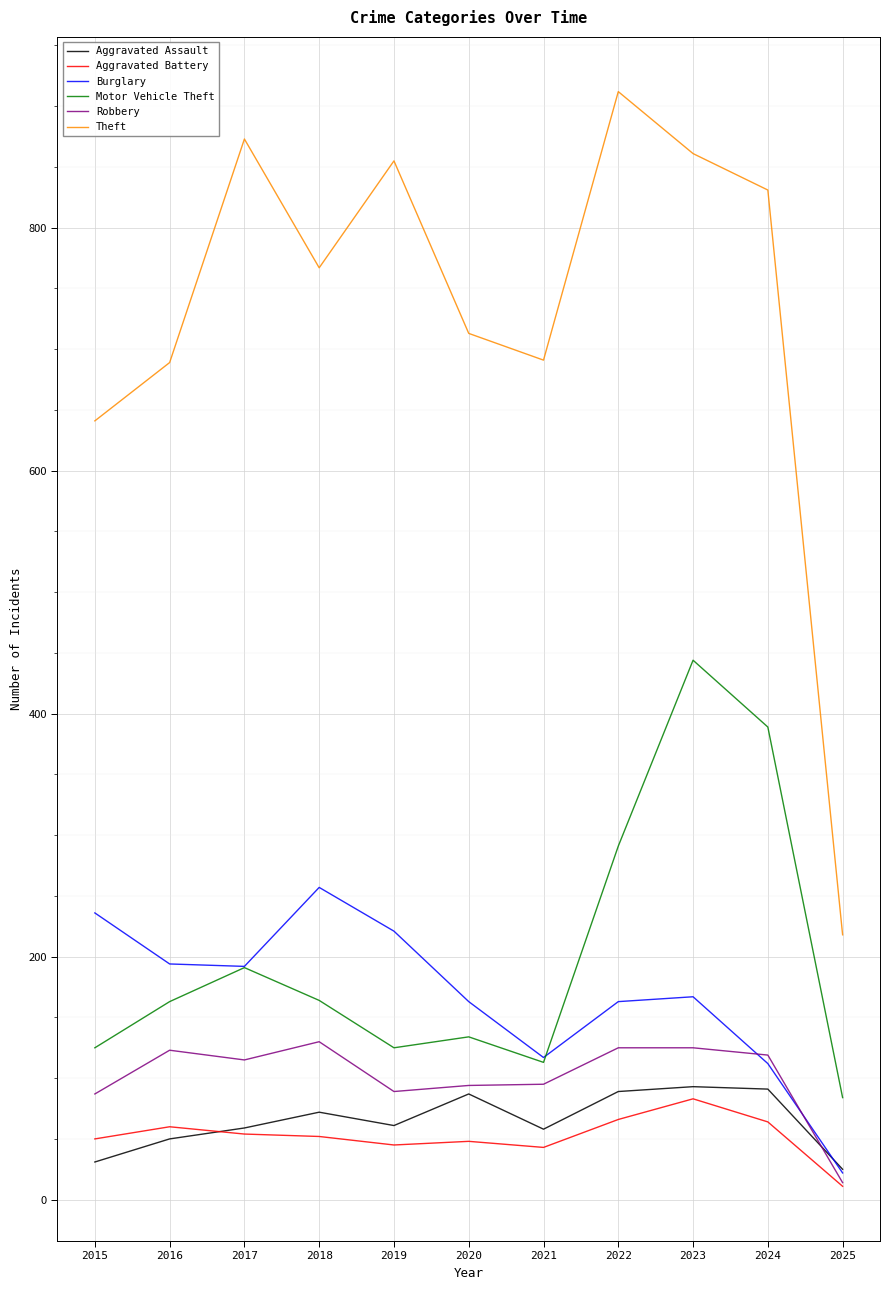

What value does the Robbery series have at 2025?

14